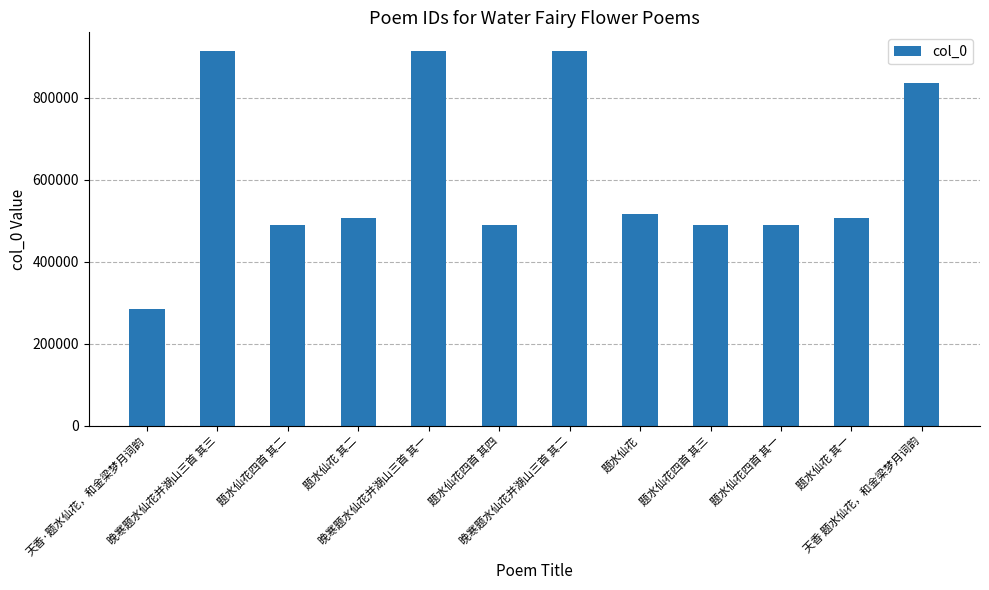

What is the value of the 1st bar from the left?

283528